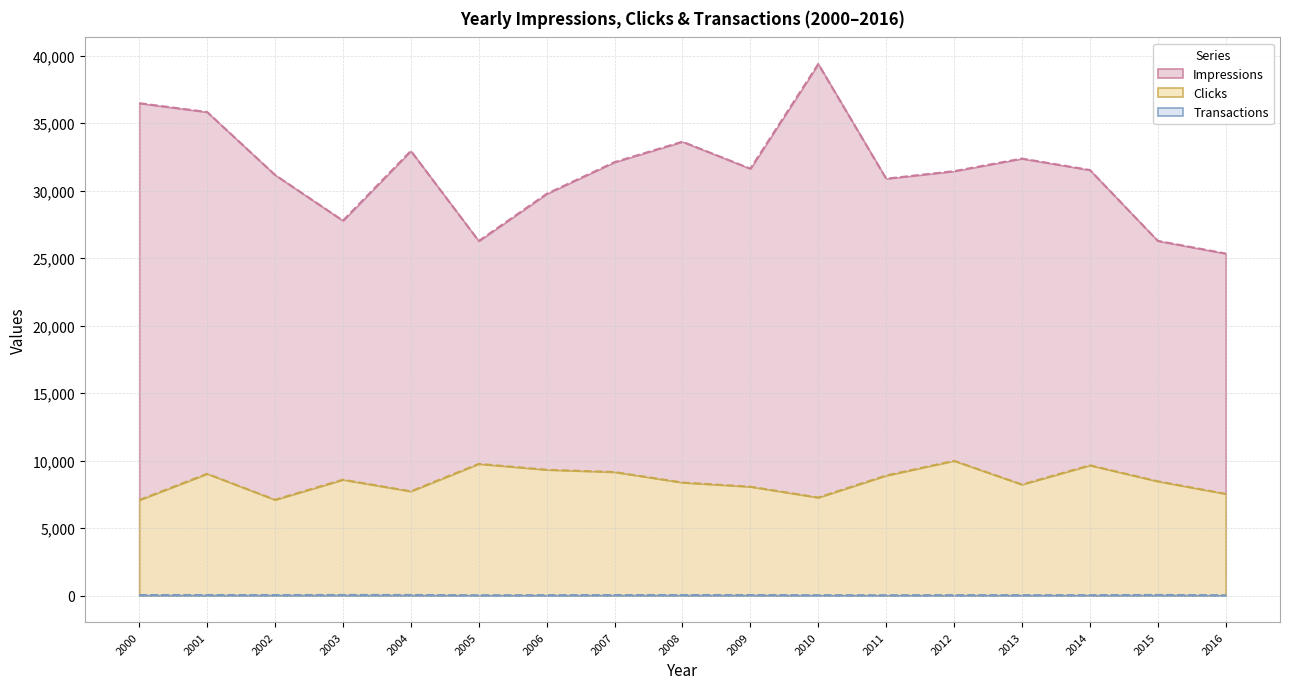

True or false: Impressions and Clicks cross at least once.

False